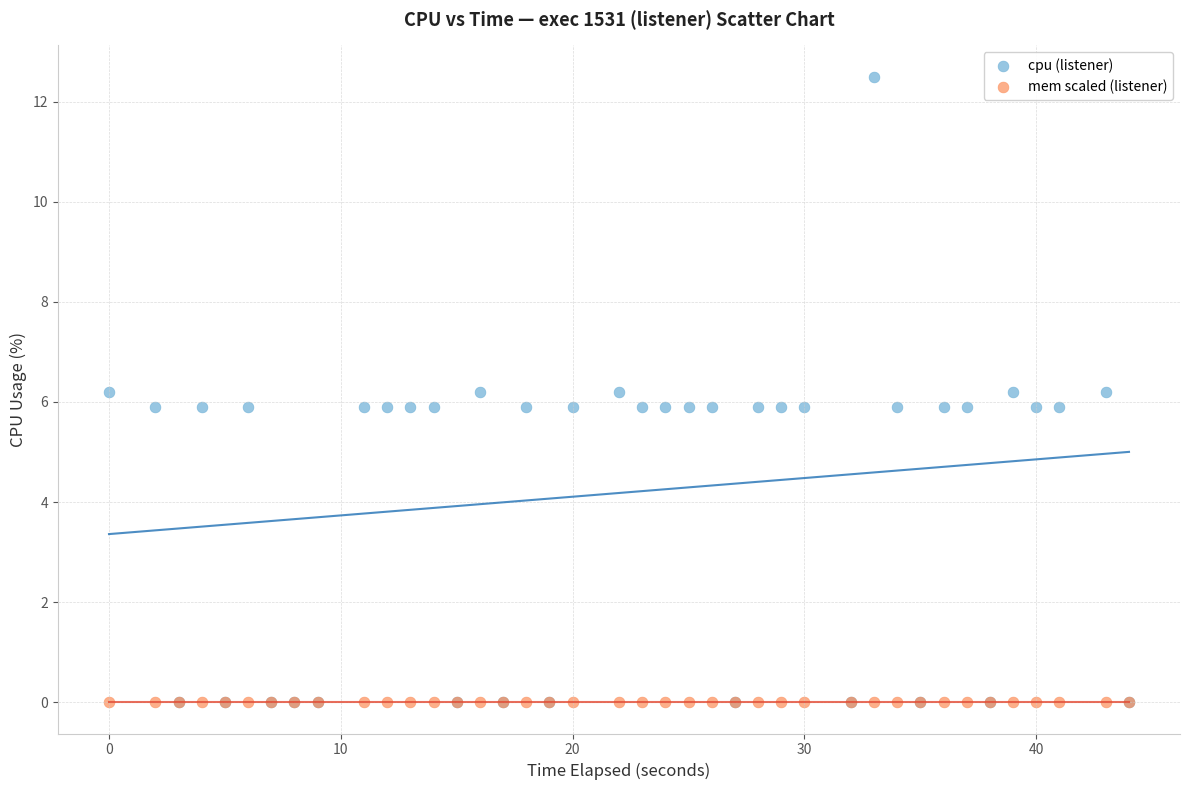

What are all the series names shown in the legend?

cpu (listener), mem scaled (listener)